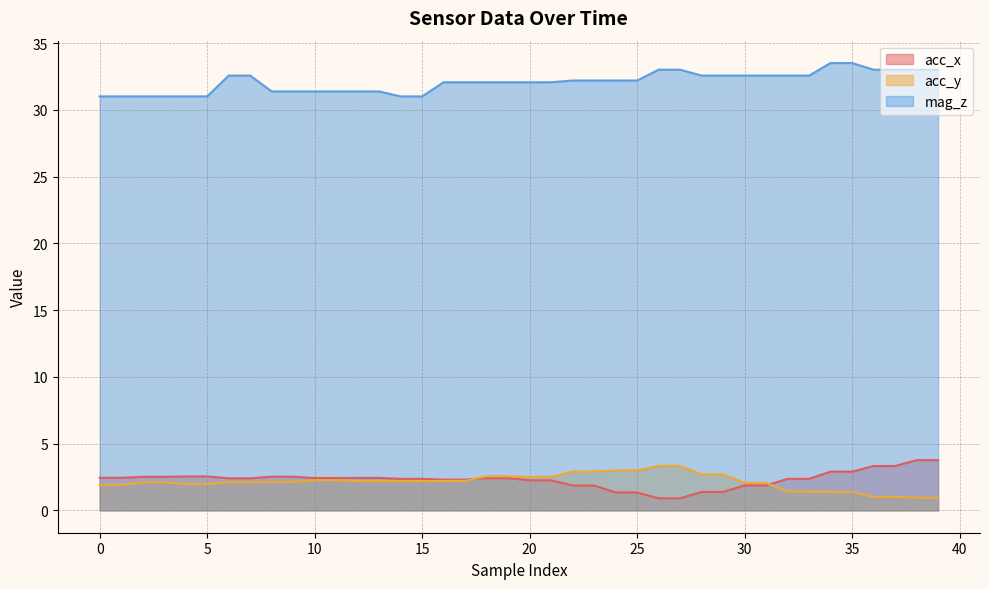

What is the lowest value of the mag_z series?

31.0